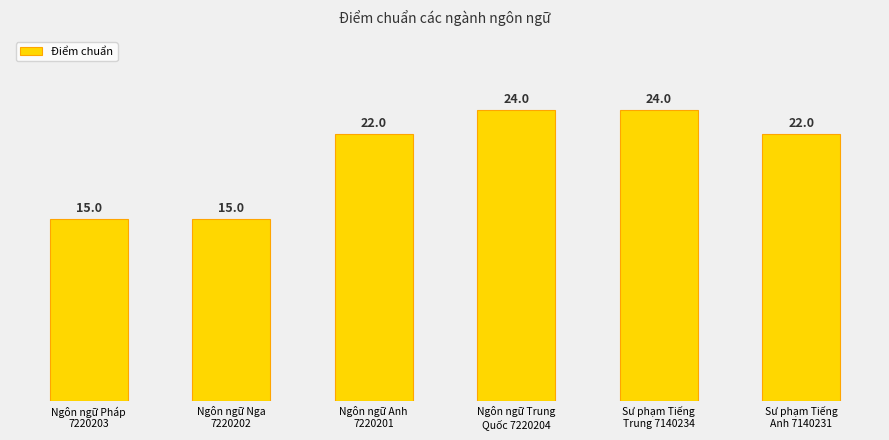

How many values are between 15 and 24?

6